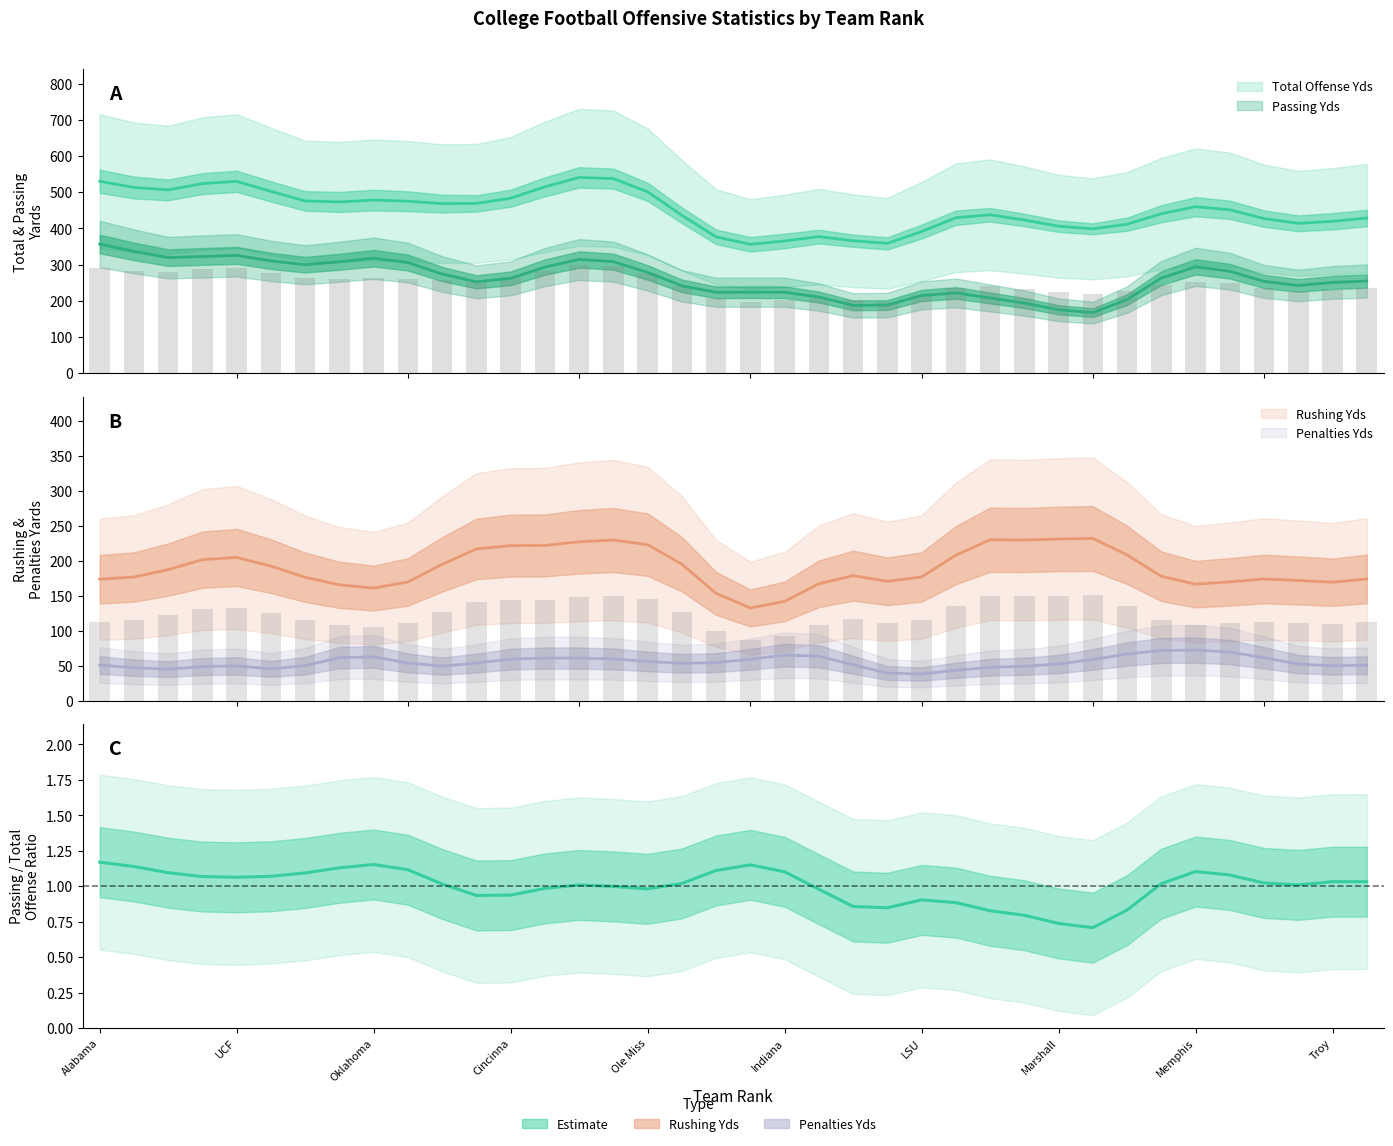

Is it true that the value at 17 is 1.6?

False